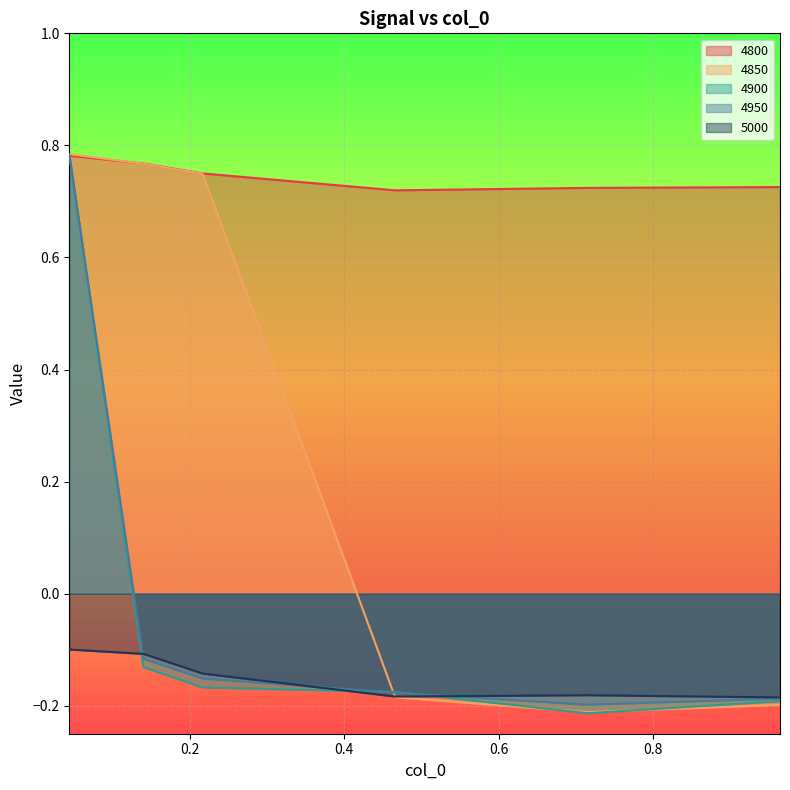

Rank the categories by 4950 value from highest to lowest.

0.04383561643835616, 0.1397260273972603, 0.2164383561643836, 0.4657534246575342, 0.9643835616438357, 0.7150684931506849